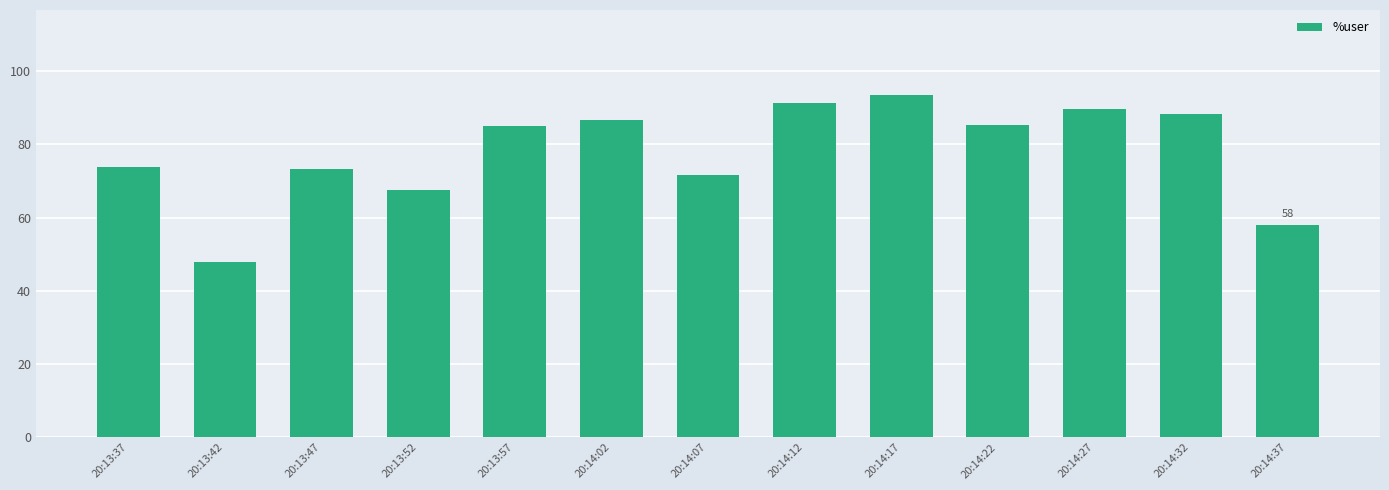

What is the ratio of the value at 20:13:57 to the value at 20:14:37?

1.5